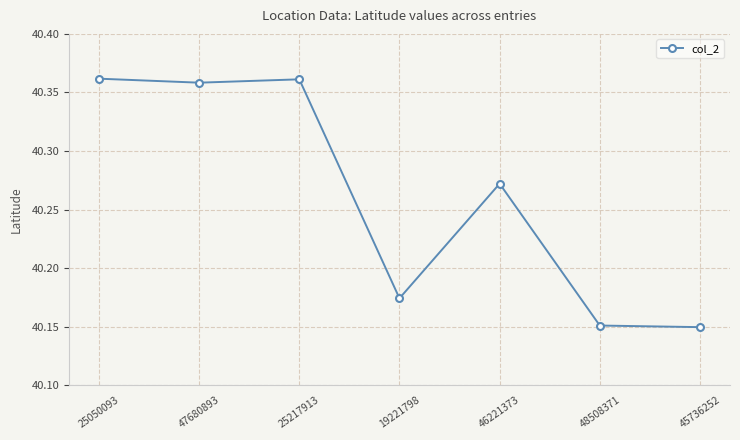

Is it true that the value at 45736252 is 22.5?

False